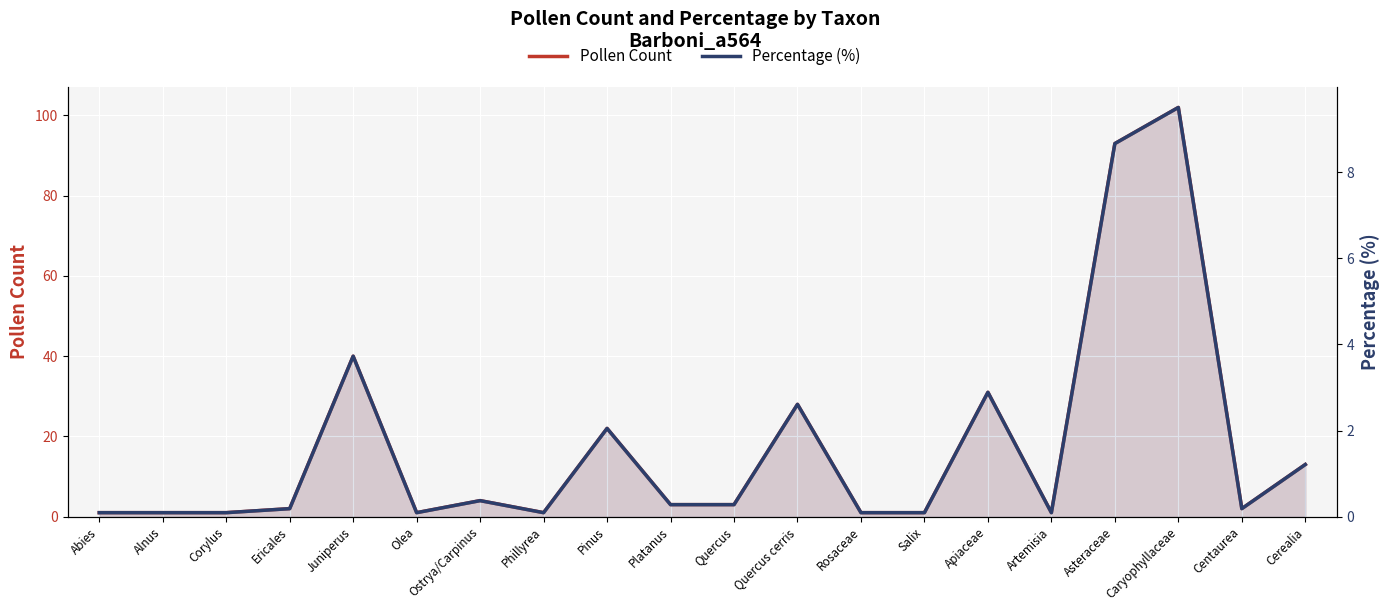

What is the total value across all series at Abies?

1.1